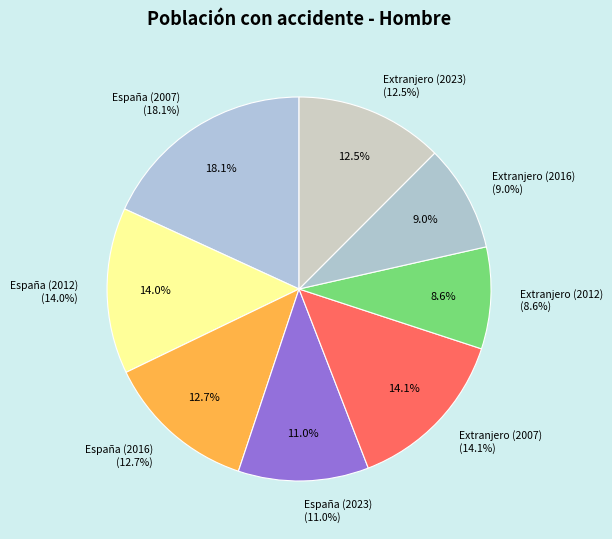

What percentage do Extranjero (2016) and España (2007) together represent?

27.1%